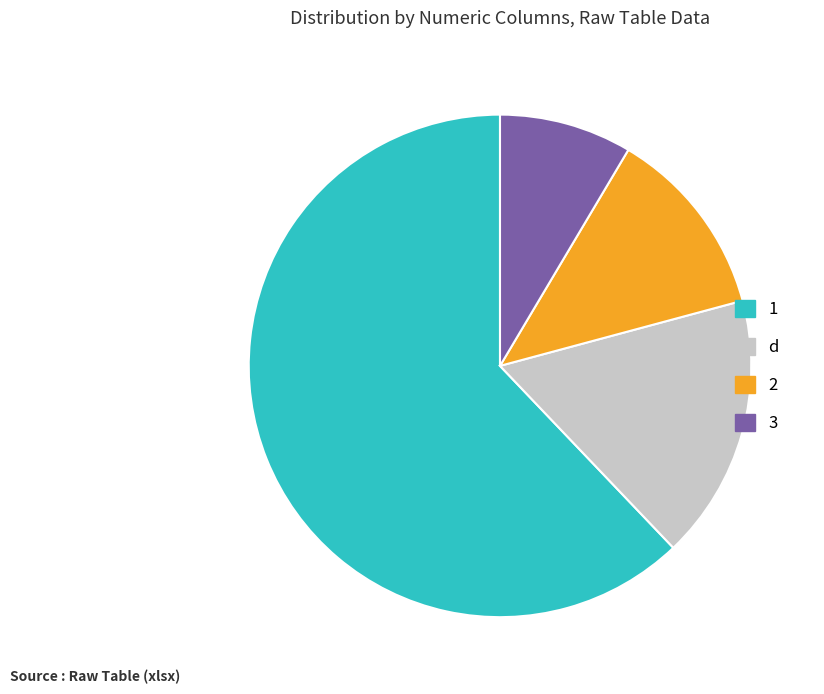

Is there a majority slice in this chart?

Yes